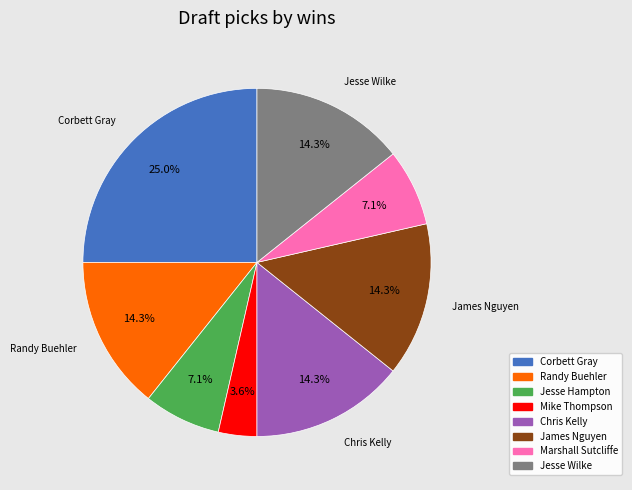

Which slice is the largest?

Corbett Gray